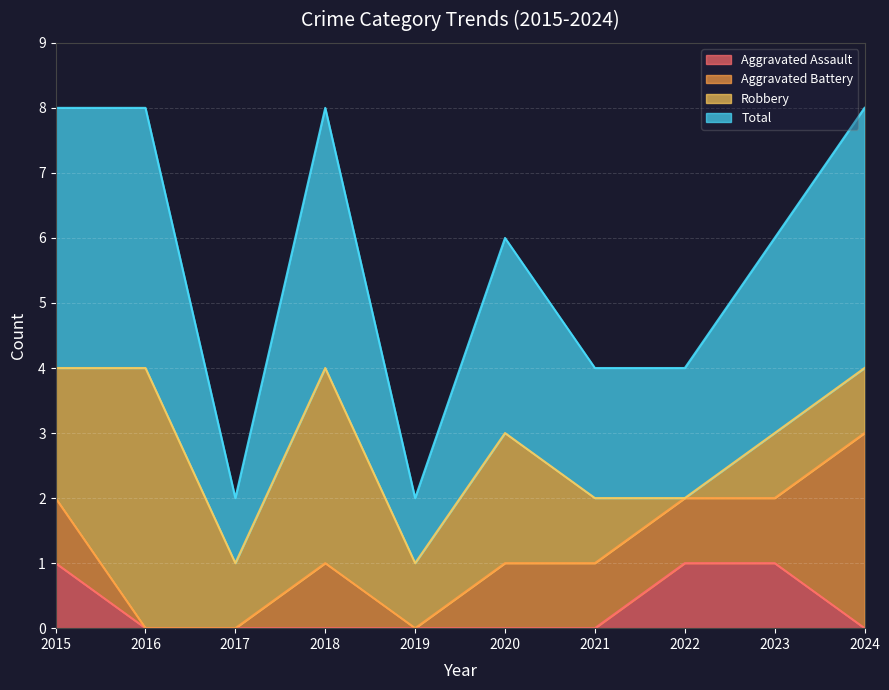

What is the value of the Aggravated Assault point at the 1st from the left?

1